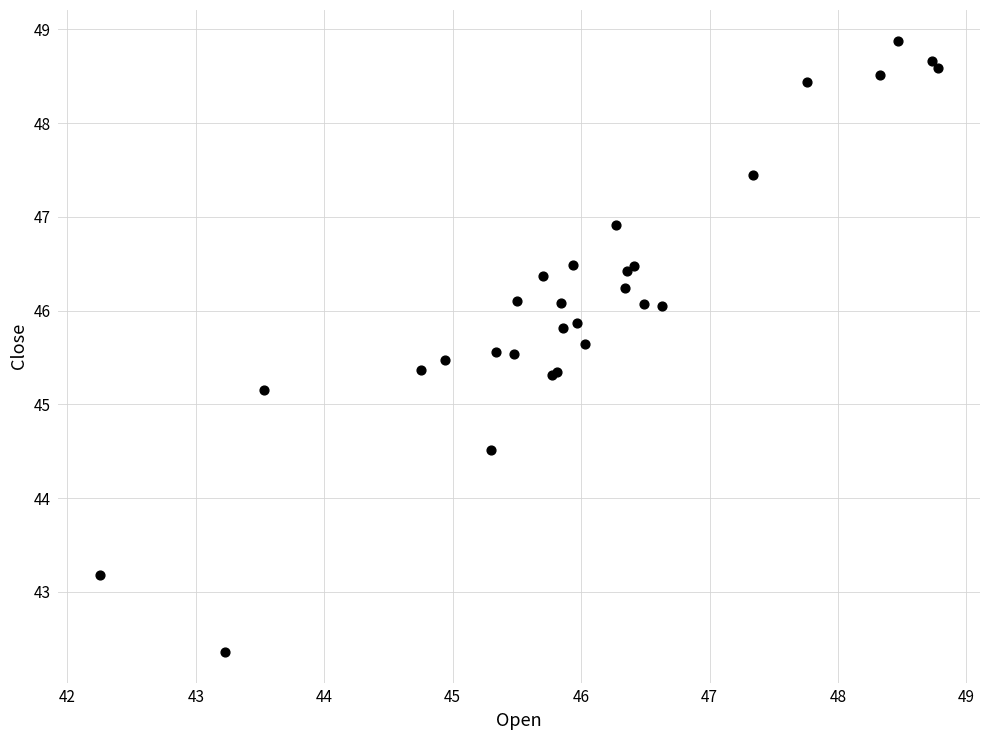

What Y value in the scatter plot is closest to 45?

45.2